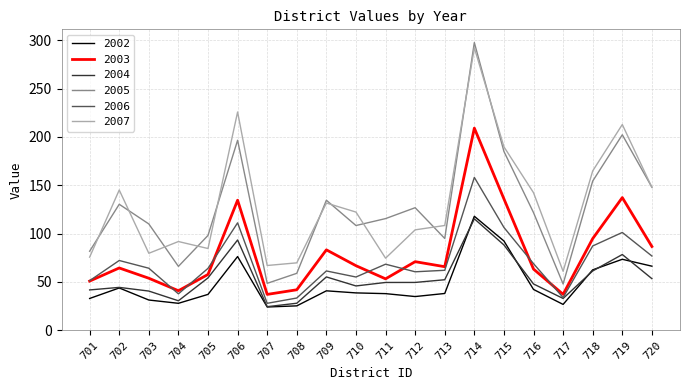

At which category is the sum across all series the highest?

714